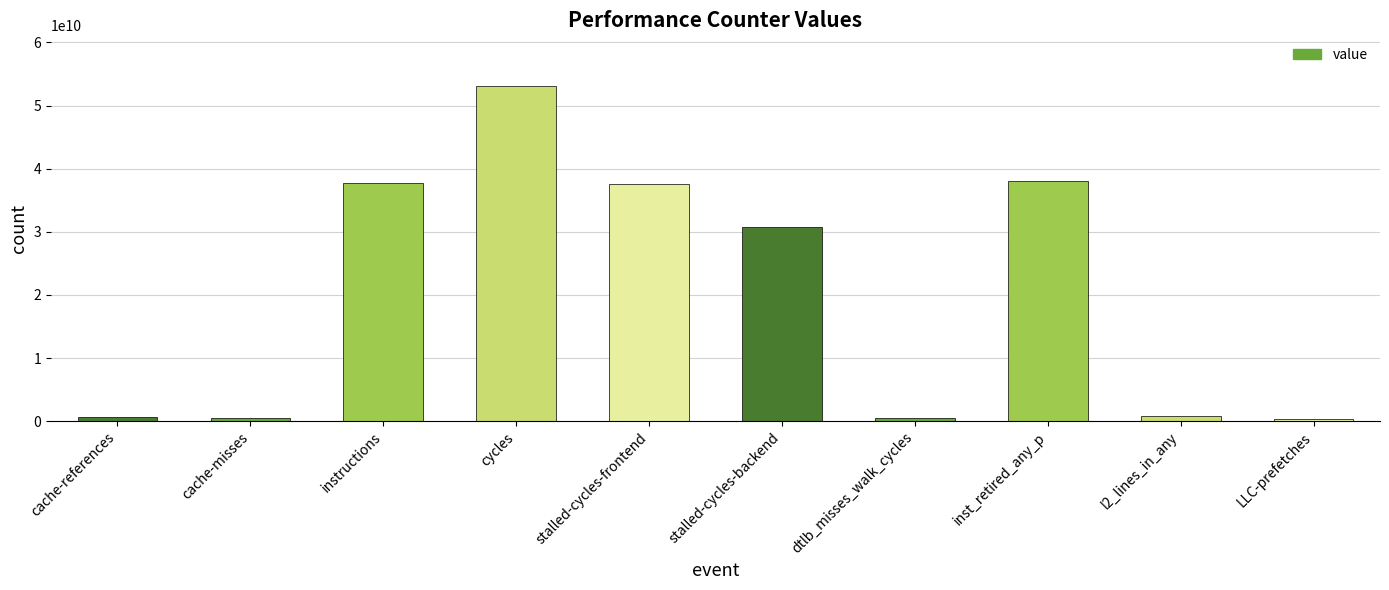

True or false: the data shows 18280349803 at inst_retired_any_p.

False